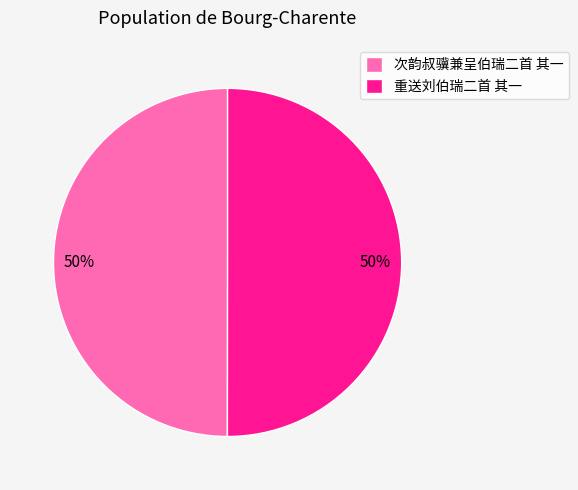

To the nearest percent, what is the combined percentage of 重送刘伯瑞二首 其一 and 次韵叔骥兼呈伯瑞二首 其一?

100%